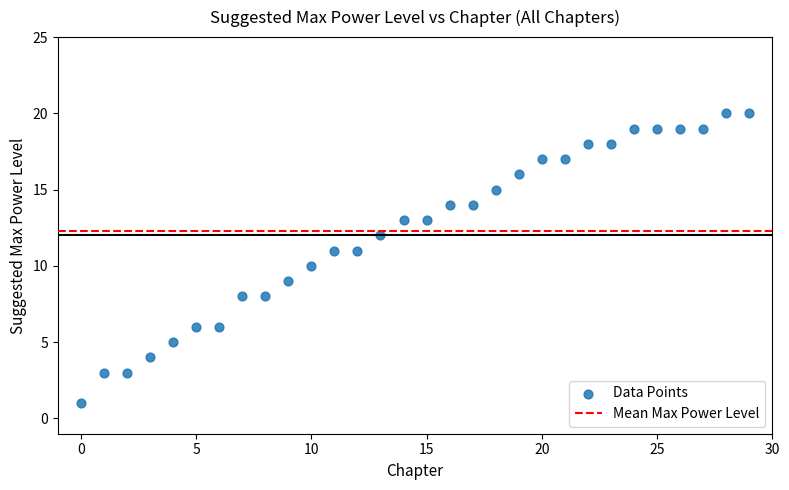

What is the range of Y values (max minus min)?

19